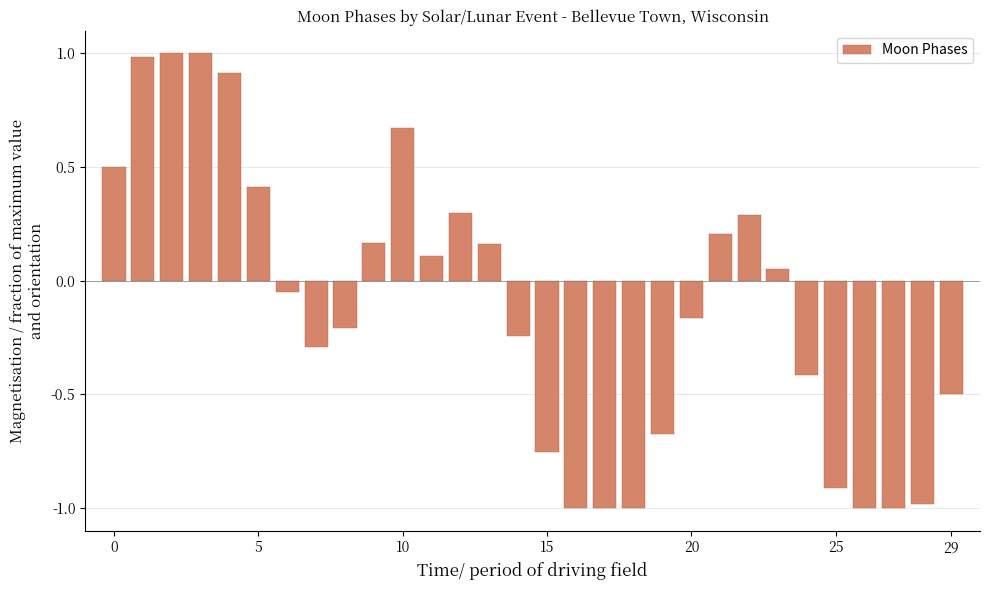

How many positive values are there?

14